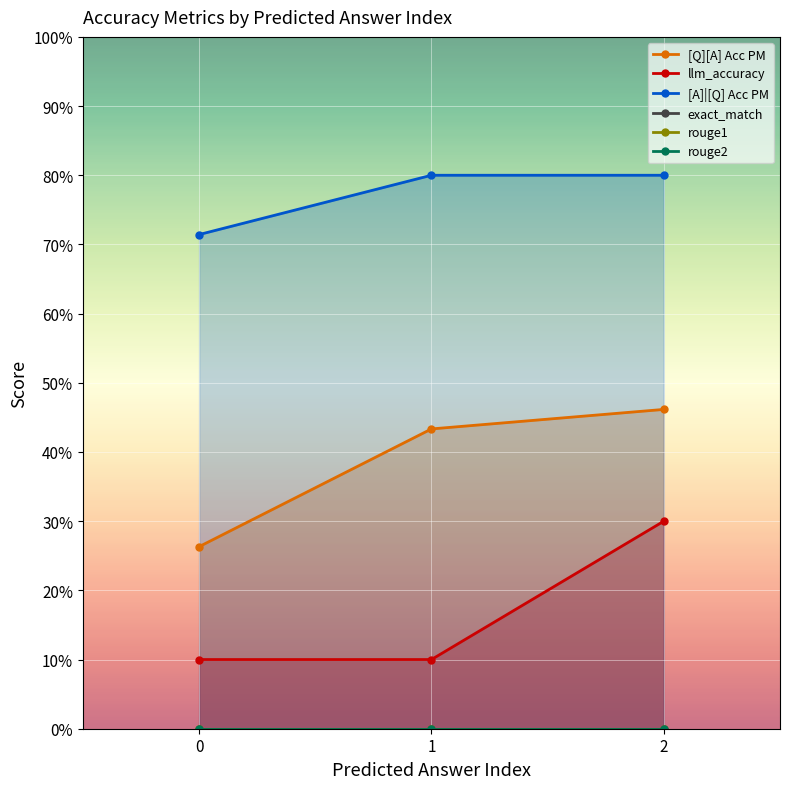

List the series in order of their peak value, lowest first.

exact_match, rouge1, rouge2, llm_accuracy, [Q][A] Acc PM, [A]|[Q] Acc PM